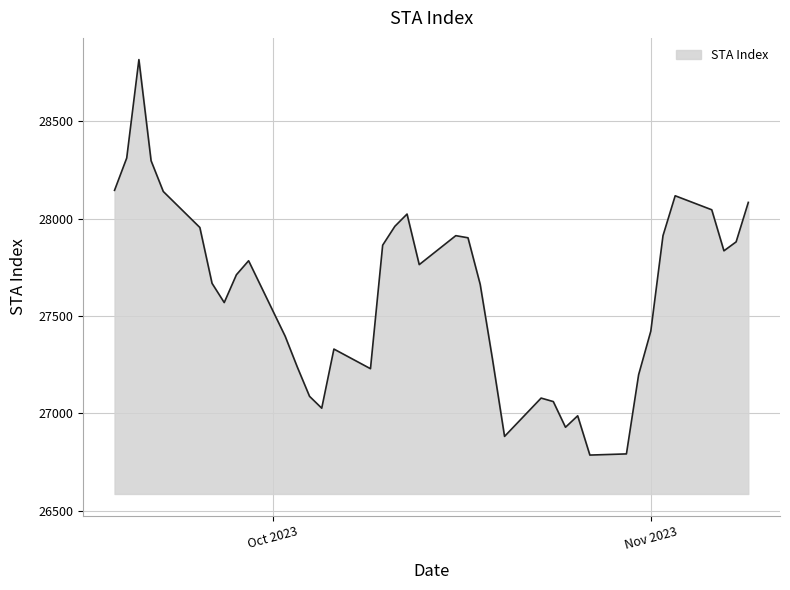

What is the difference between the second highest and minimum values?

1527